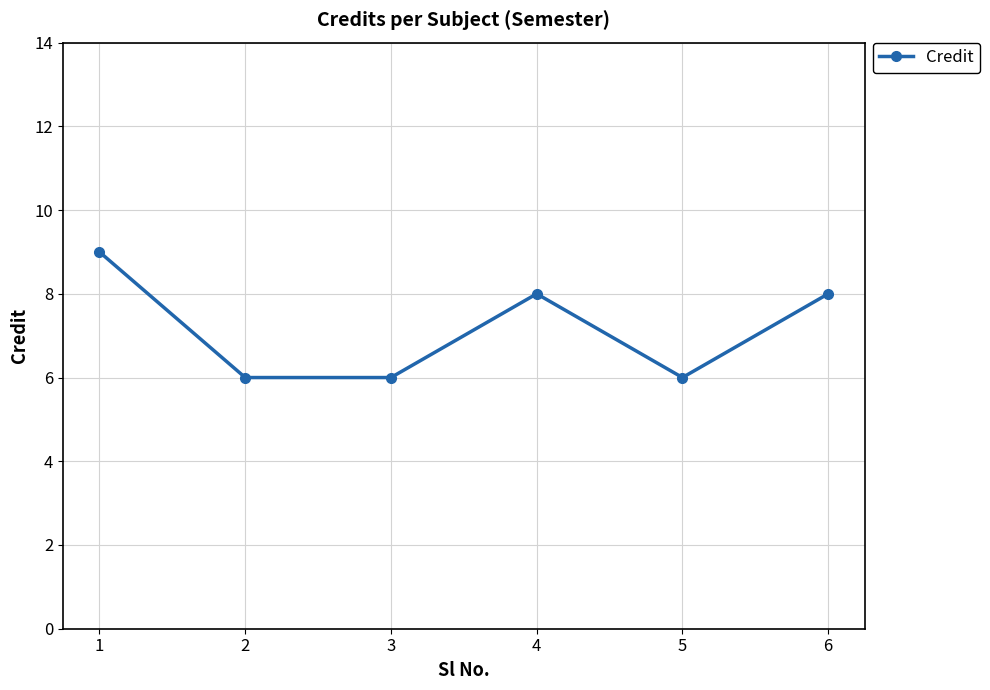

True or false: the data shows 6 at 3.

True